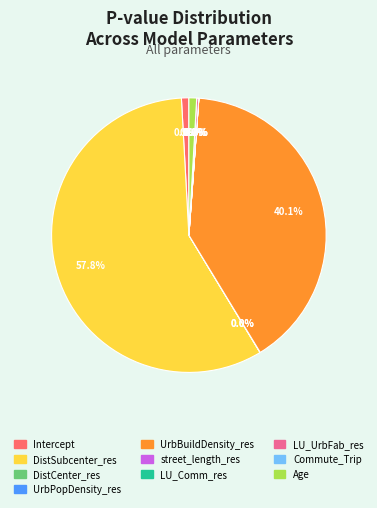

Does any single category account for the majority?

Yes